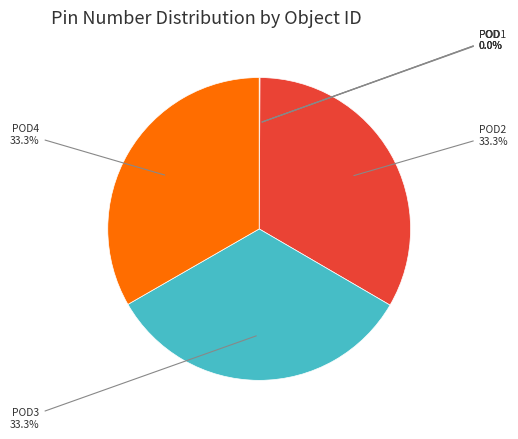

Does any single category account for the majority?

No